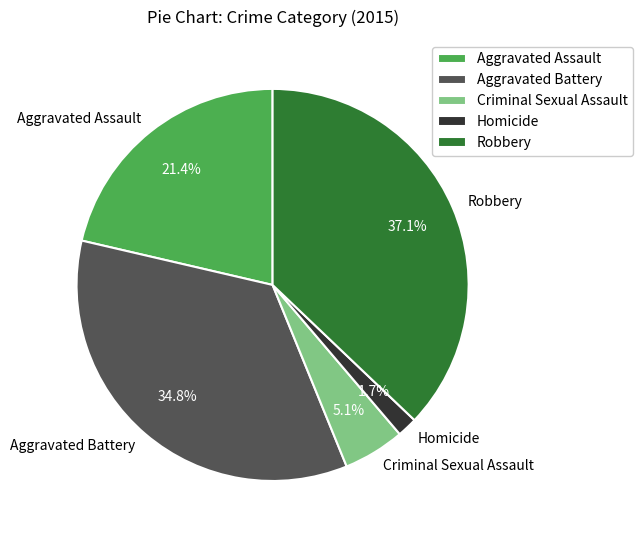

To the nearest percent, what is the combined percentage of Aggravated Battery and Robbery?

72%